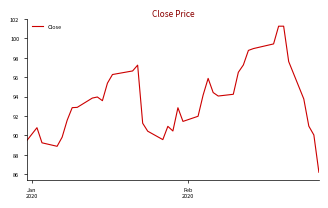

What is the minimum value shown in the chart?

86.2